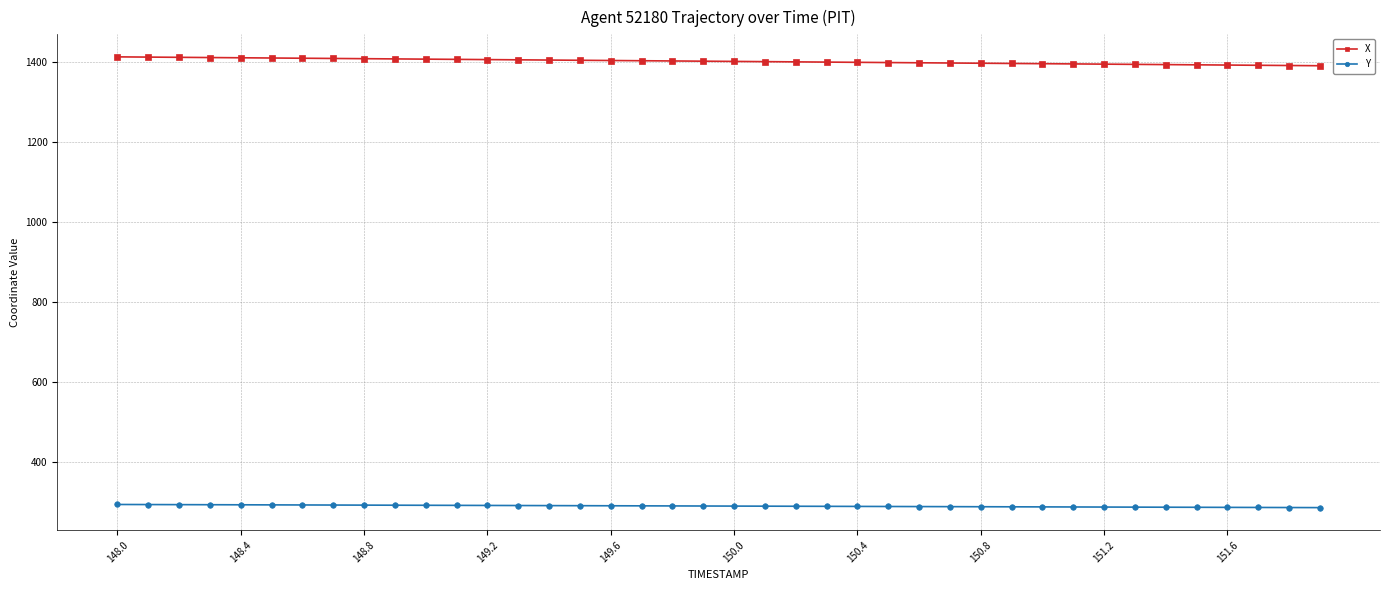

What is the maximum value shown in the chart?

1411.8